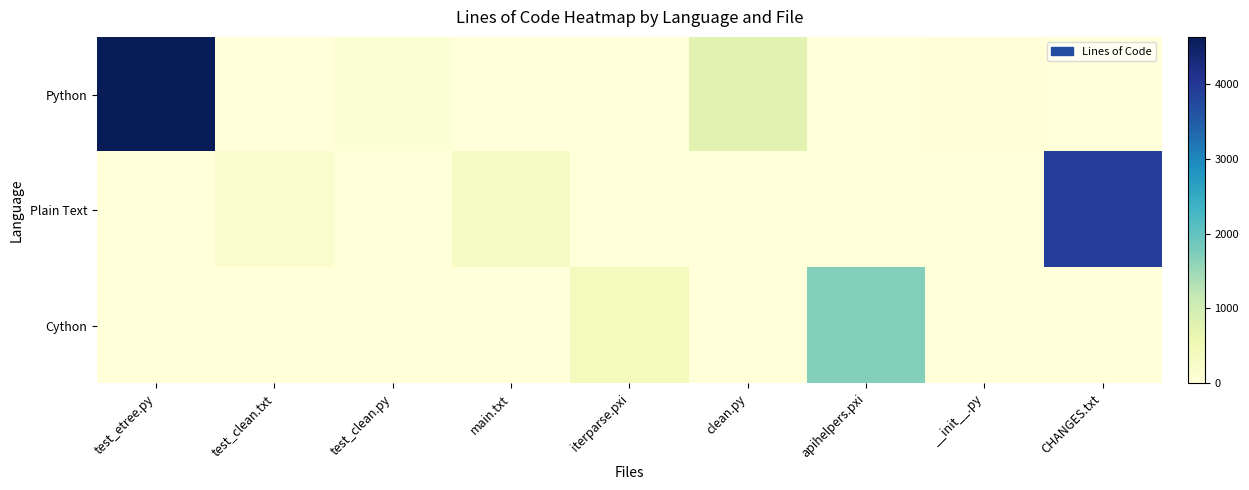

What is the total value across all series at test_clean.py?

80